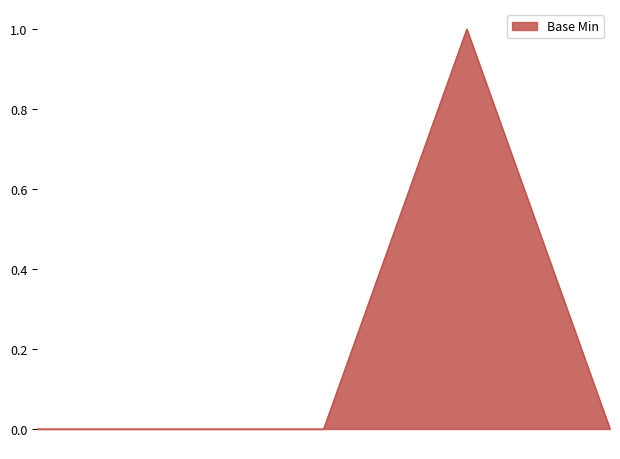

Reading right to left, what are all the values shown in this chart?

0	1	0	0	0